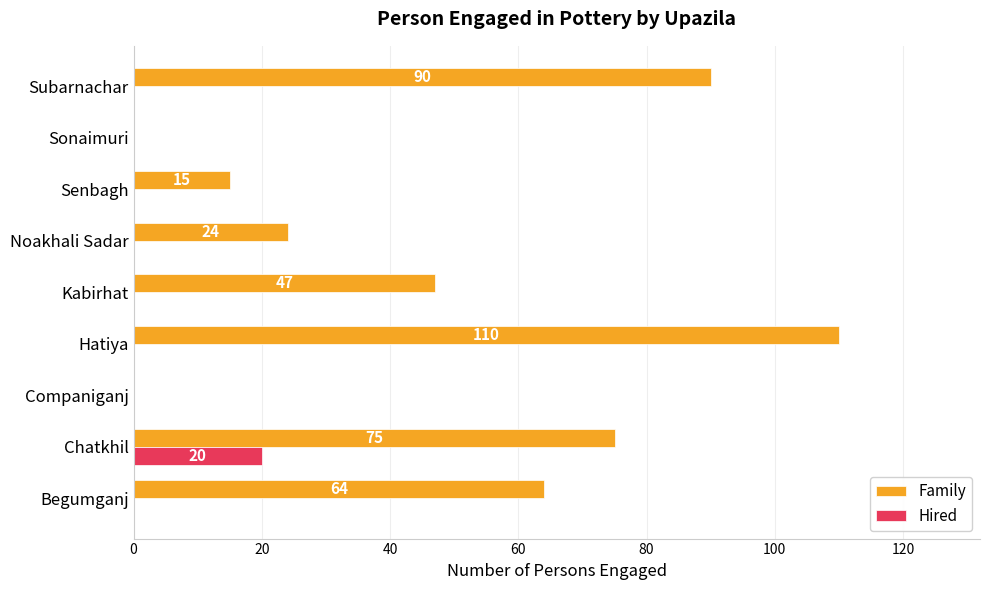

What is the sum of all Family values?

425